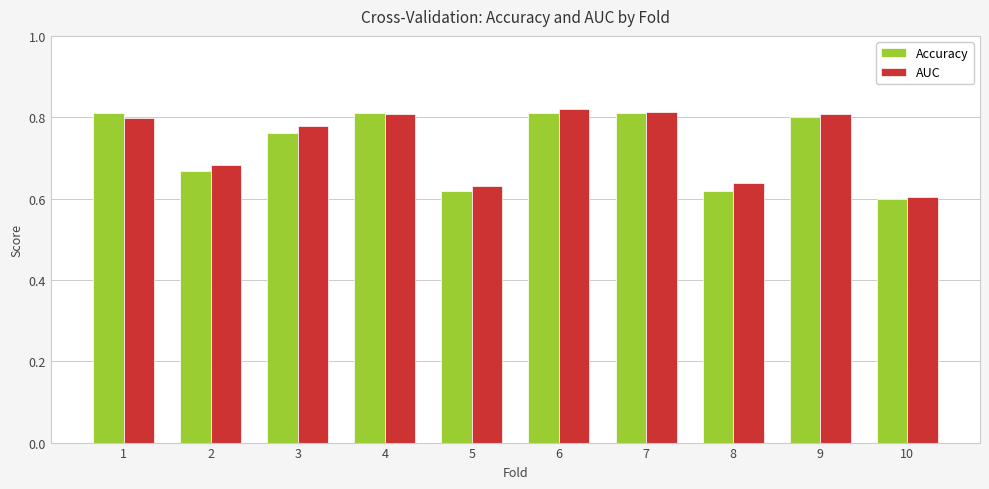

The AUC series shows 0.4 at 3. True or false?

False